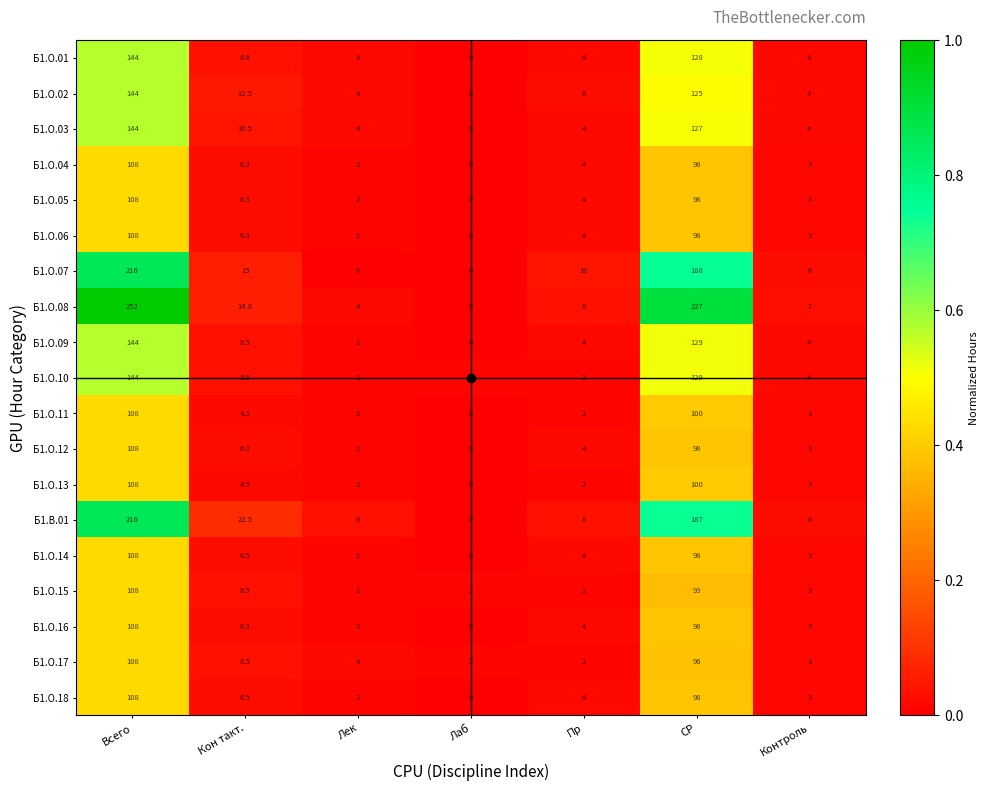

Which label corresponds to the largest value in the chart?

Всего